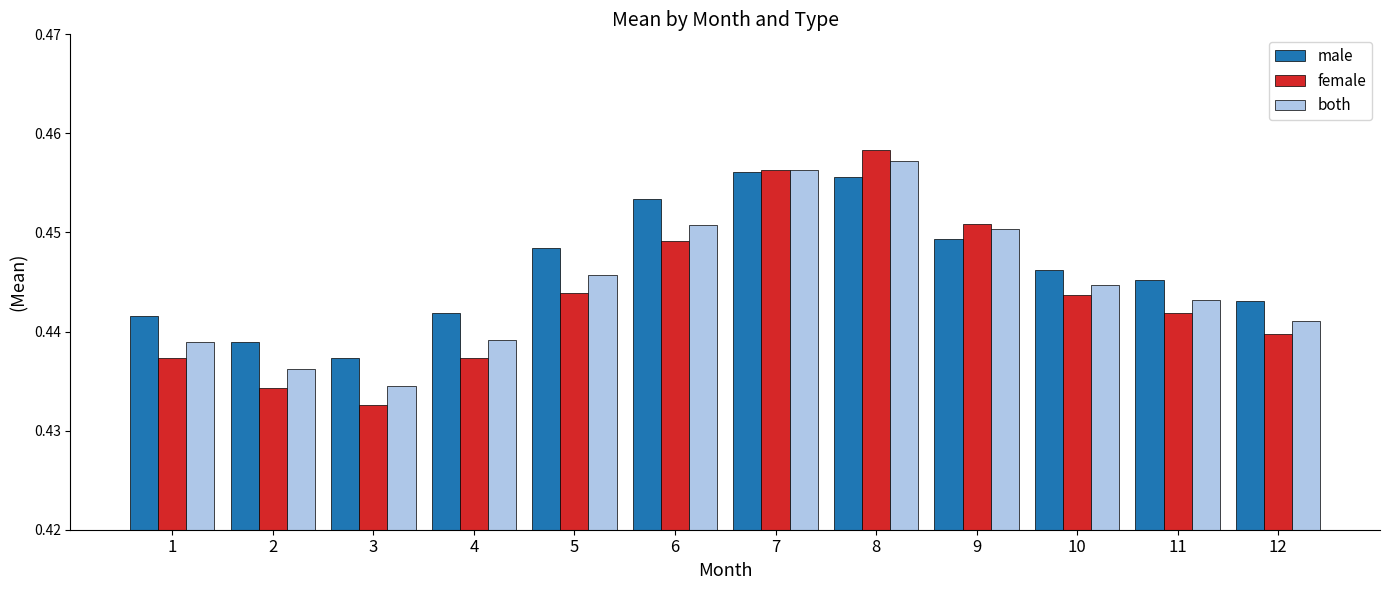

Rank the series by their maximum value, from highest to lowest.

female, both, male